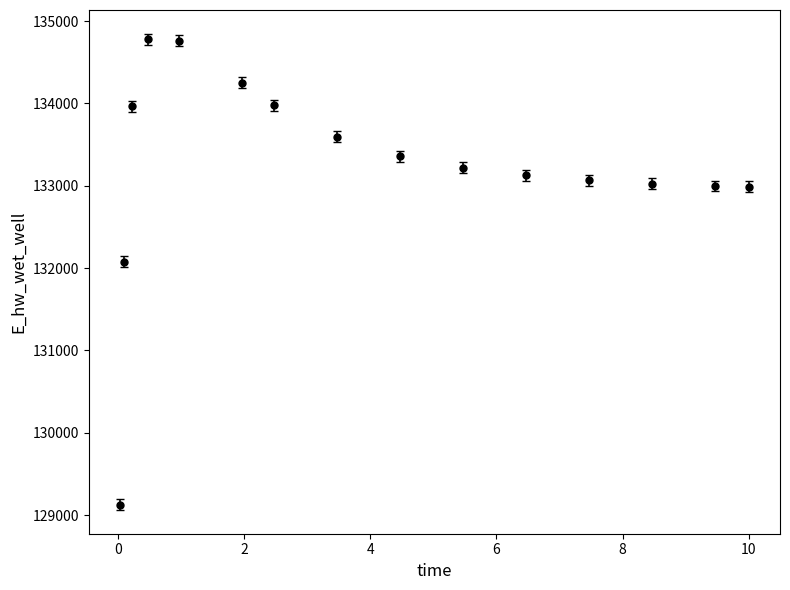

What is the average value?

133220.8